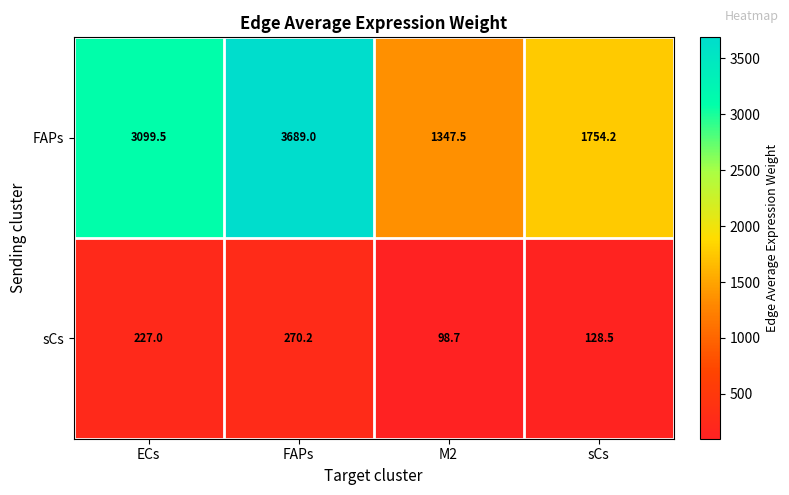

Which series has the largest range (max minus min)?

FAPs